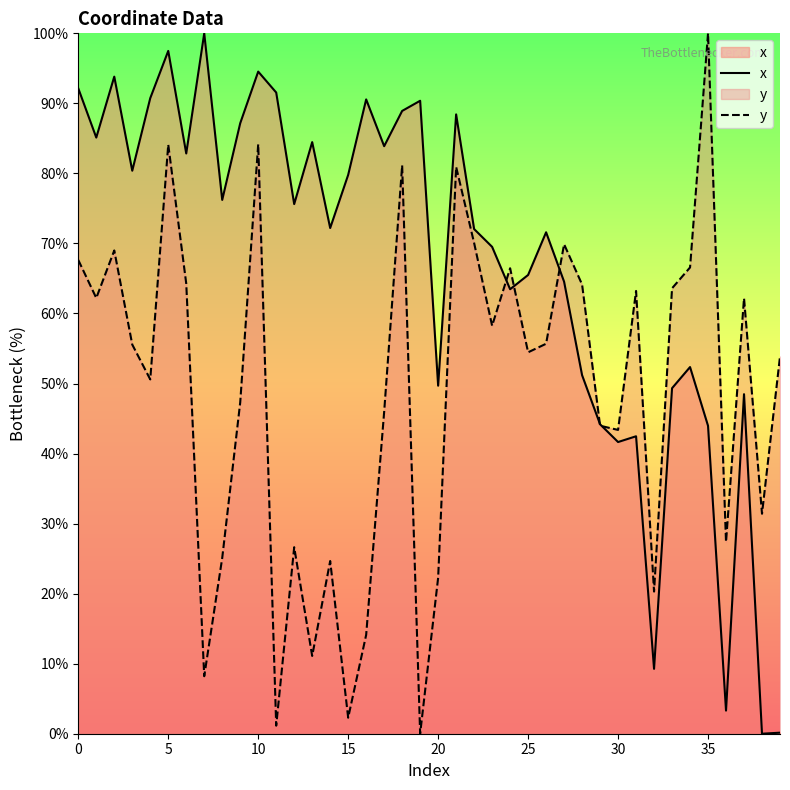

Does the chart have visible grid lines?

No